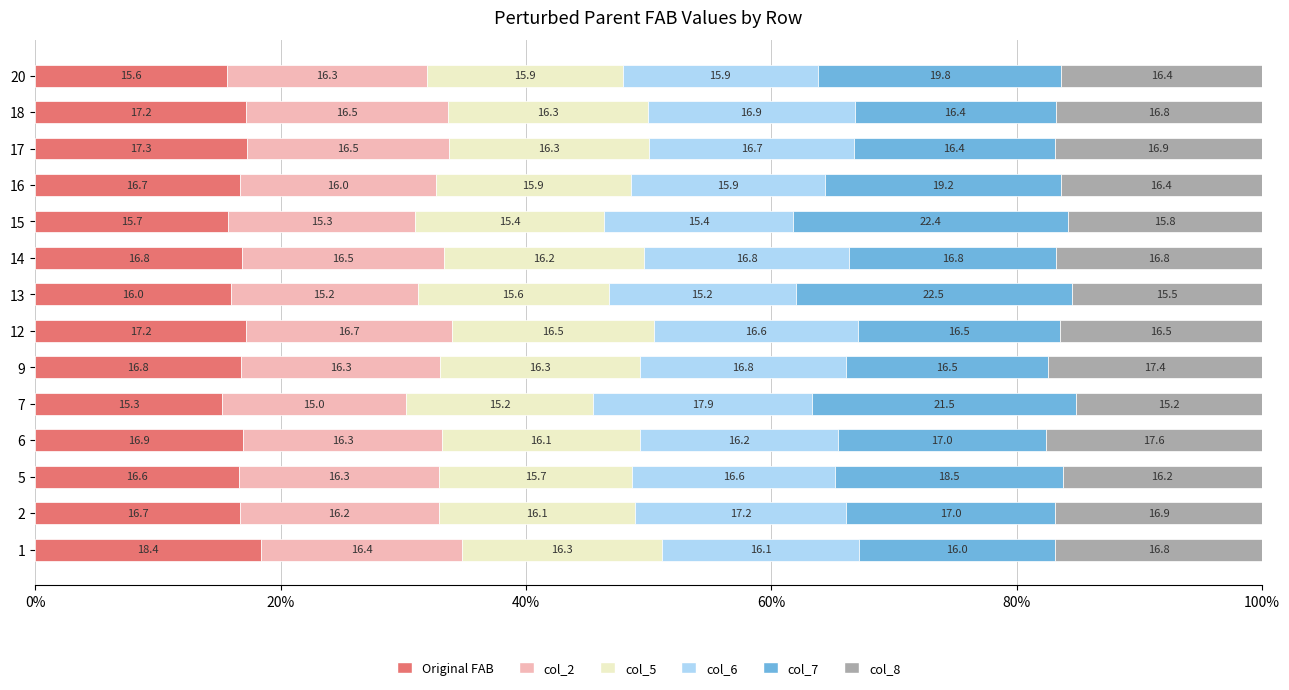

How many categories are shown in the chart?

14